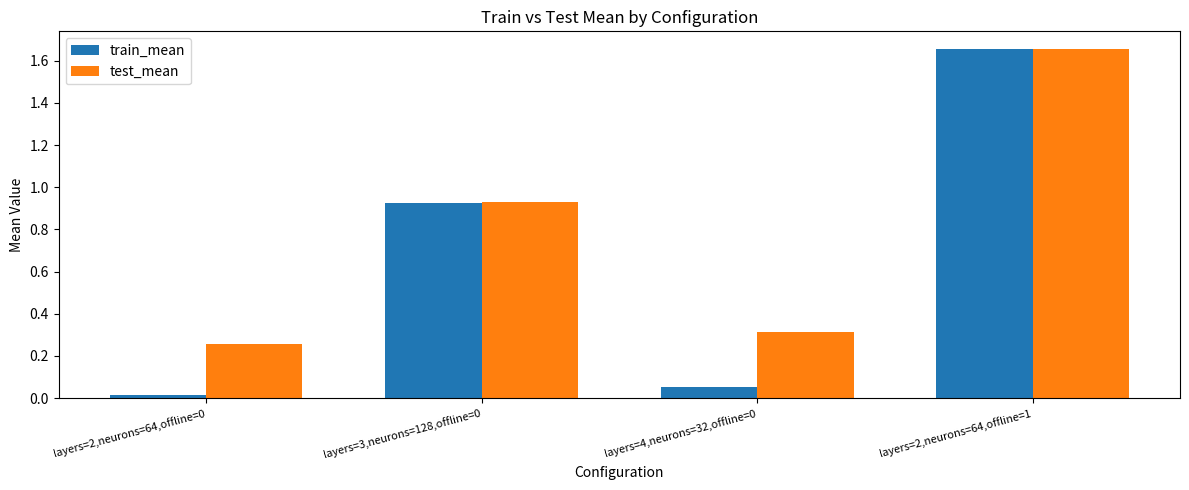

What is the total value across all series at layers=3,neurons=128,offline=0?

1.9